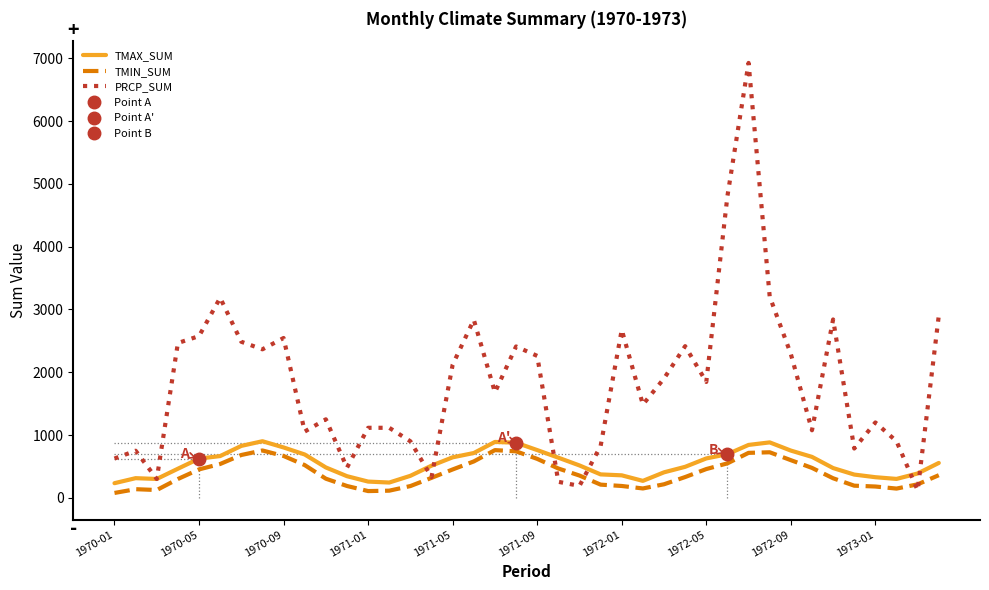

What are all the series names shown in the legend?

TMAX_SUM, TMIN_SUM, PRCP_SUM